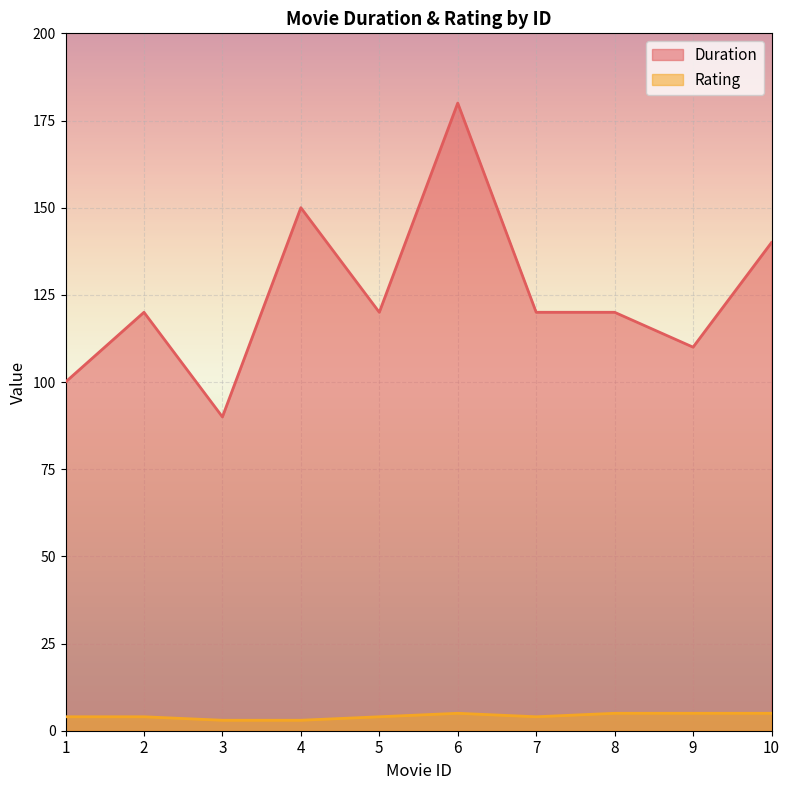

At which label does Duration first exceed 120?

4